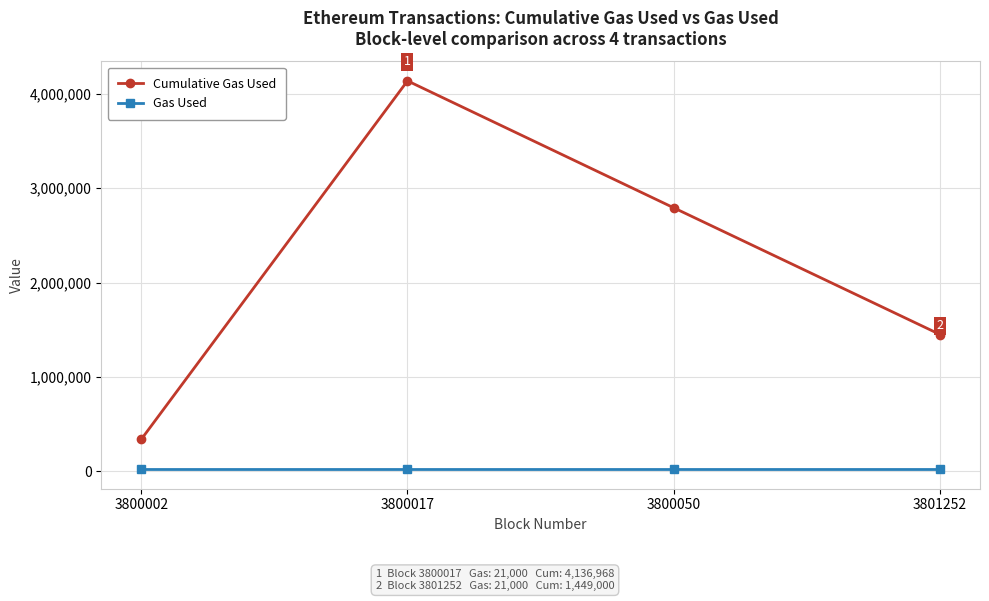

Is it true that Cumulative Gas Used equals 1449000 at 3801252?

True